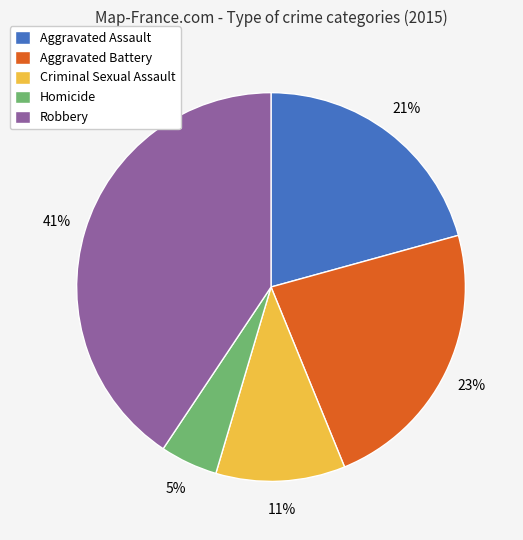

To the nearest percent, what portion does Robbery represent?

41%